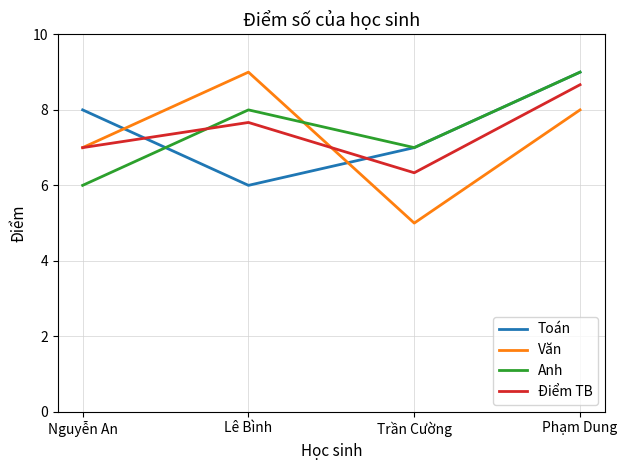

At which label is Toán closest to 7?

Trần Cường